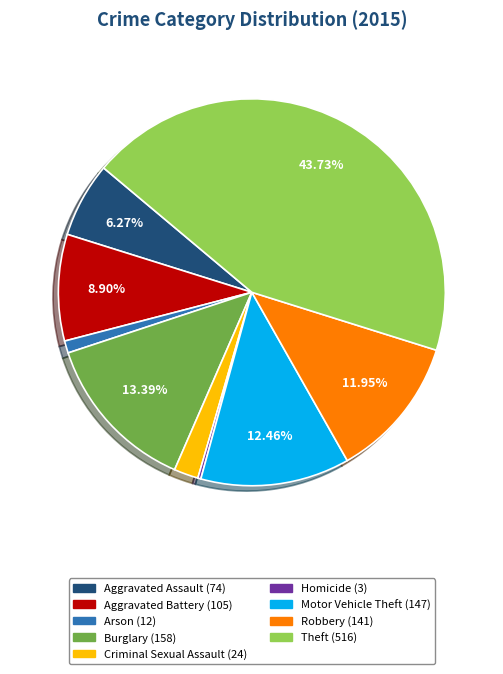

True or false: Theft accounts for 36% of the total.

False